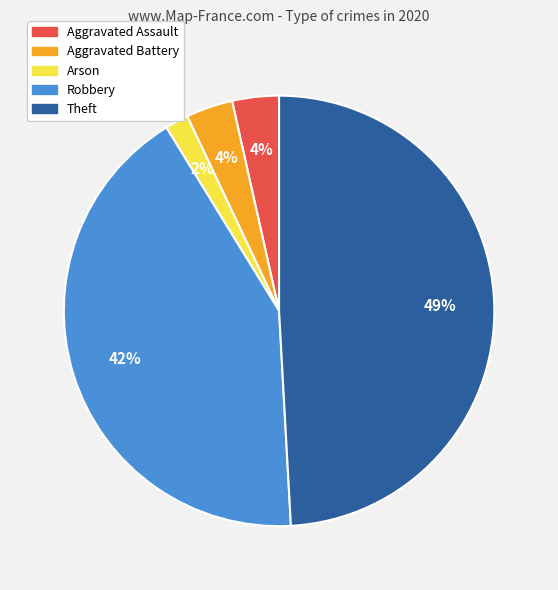

Is there any slice that represents more than half of the pie?

No